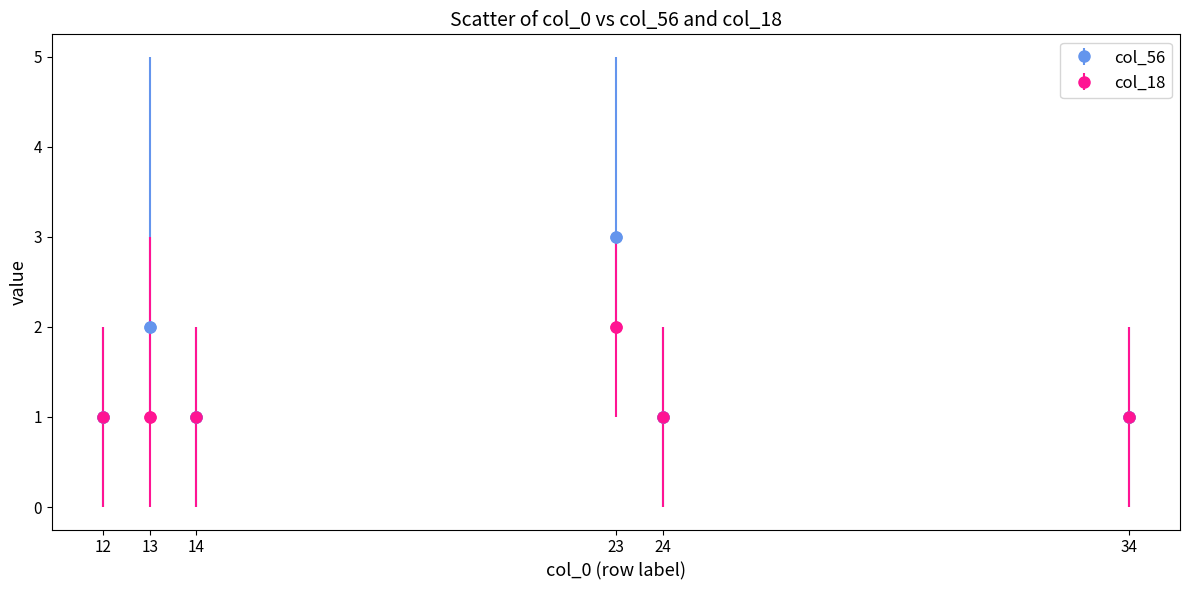

Which series has the largest total across all categories?

col_56